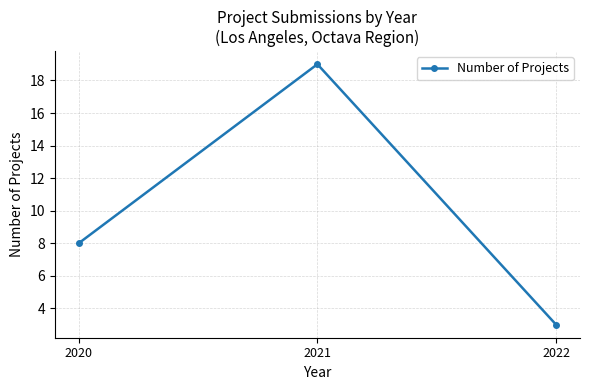

Is it true that the value at 2021 is 27?

False